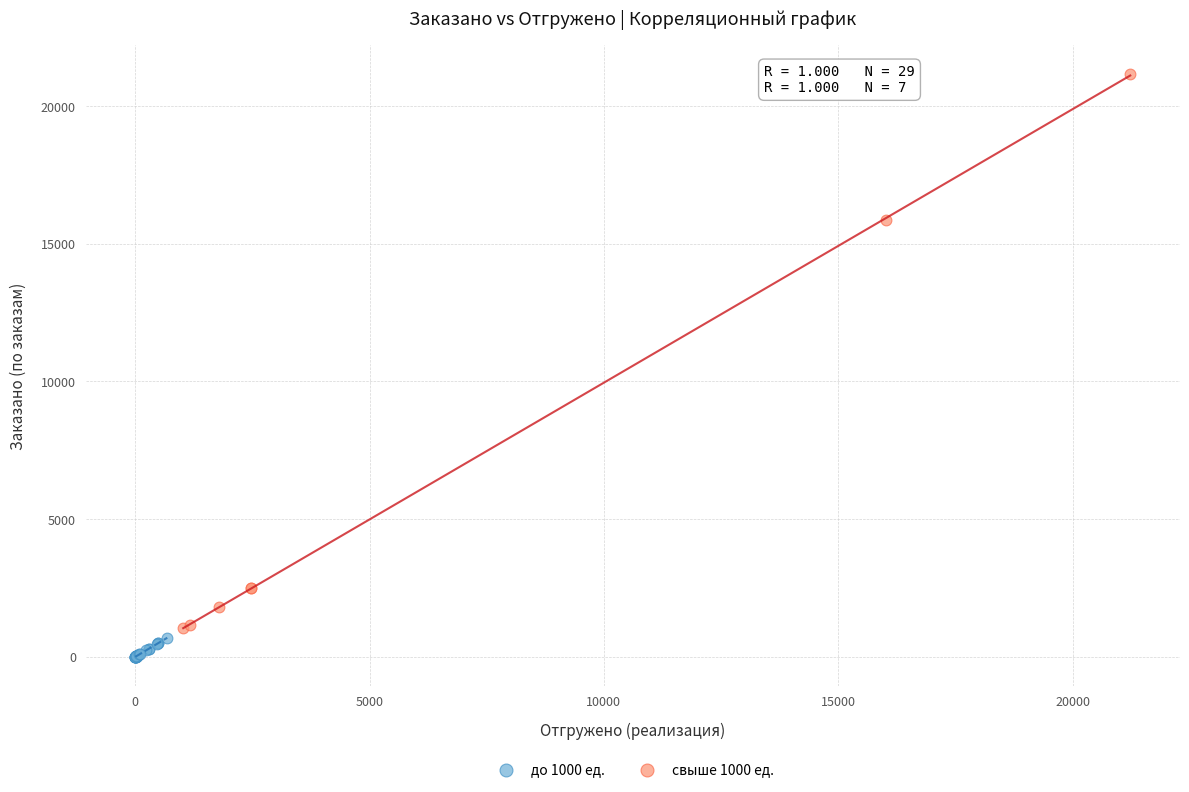

Which series contains the highest Y value?

свыше 1000 ед.